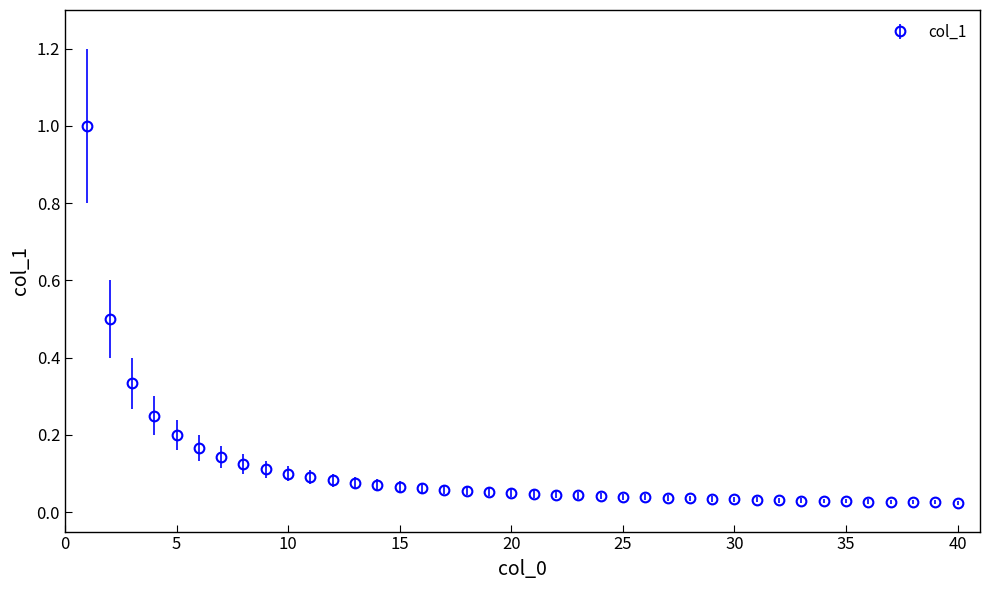

What is the difference between the second highest and second lowest values?

0.5